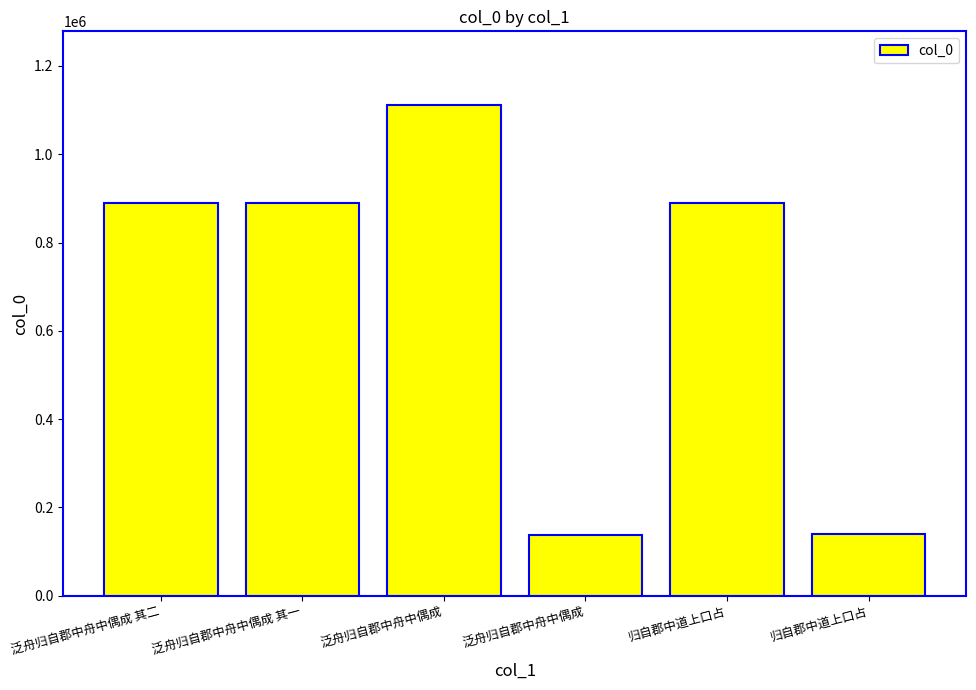

Which label corresponds to the smallest value in the chart?

泛舟归自郡中舟中偶成